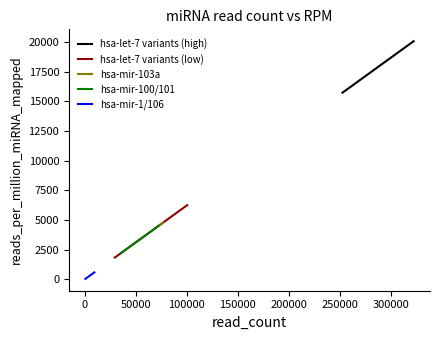

Is this an area chart (filled region under the line)?

No